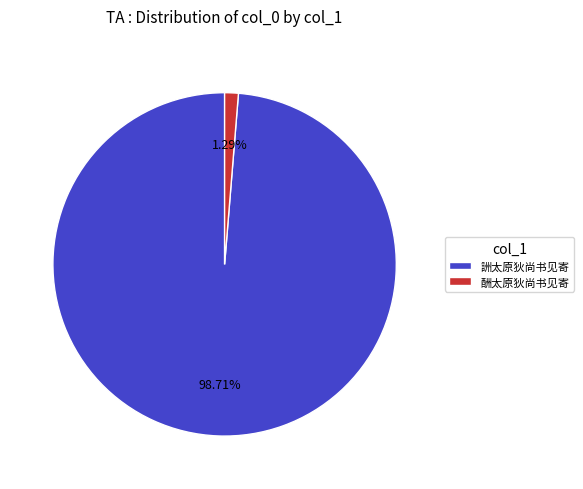

Between 酬太原狄尚书见寄 and 詶太原狄尚书见寄, which is larger?

詶太原狄尚书见寄